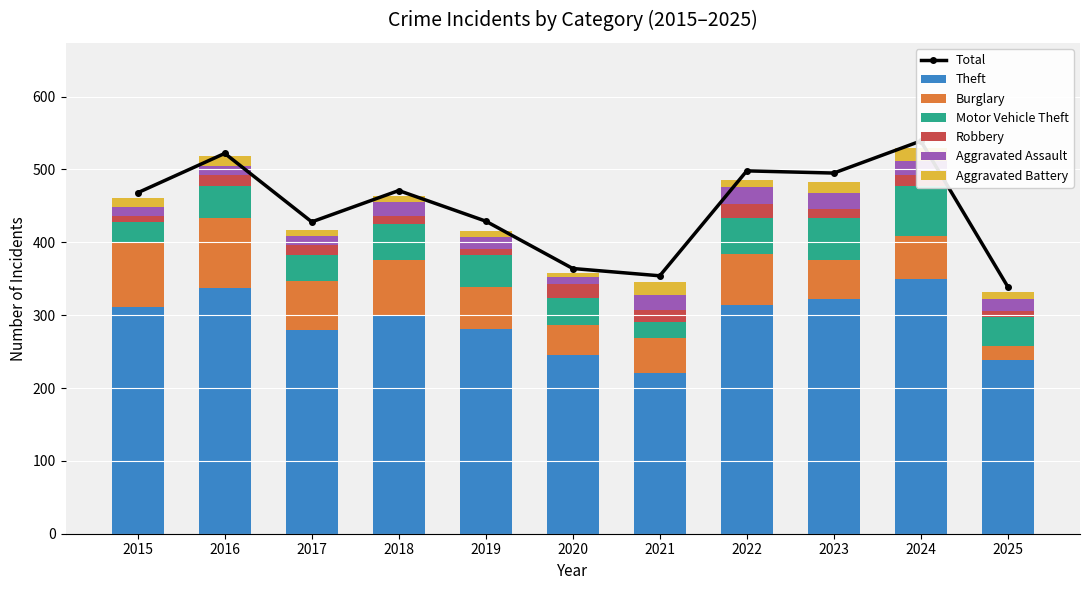

What is the greatest value displayed?

349